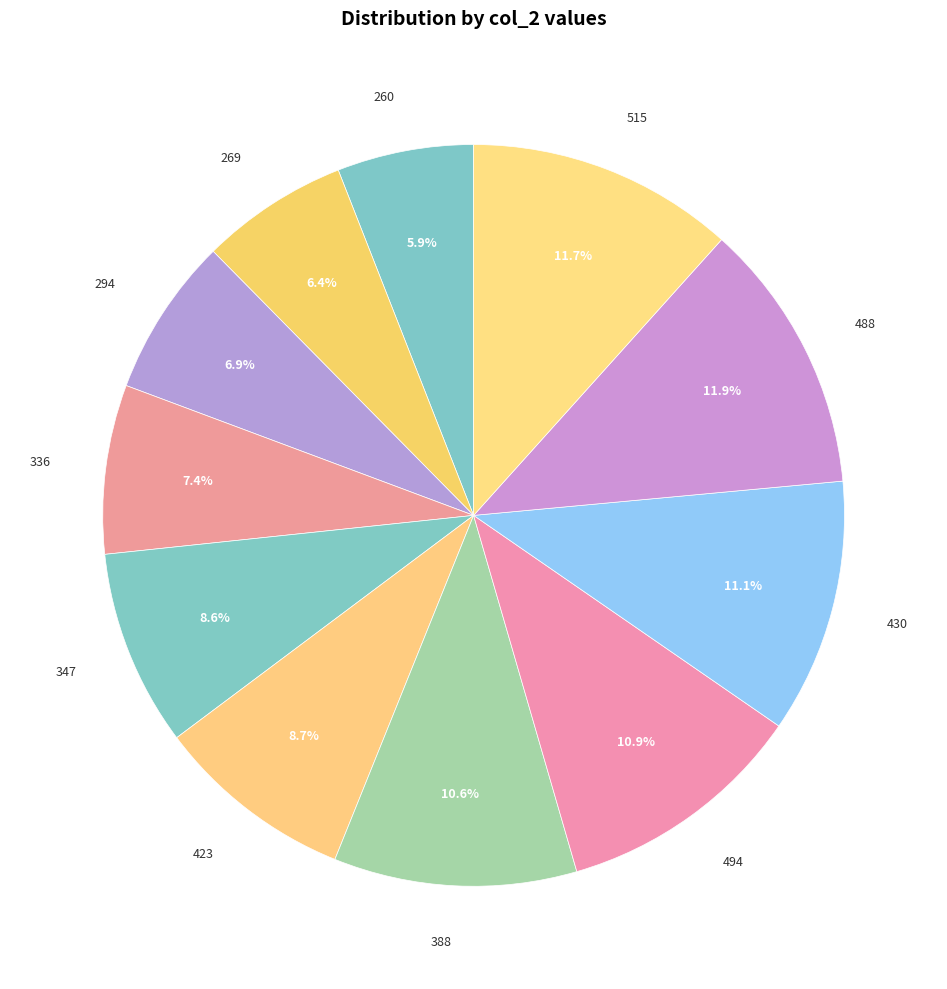

The 388 slice represents 11% of the pie. True or false?

True